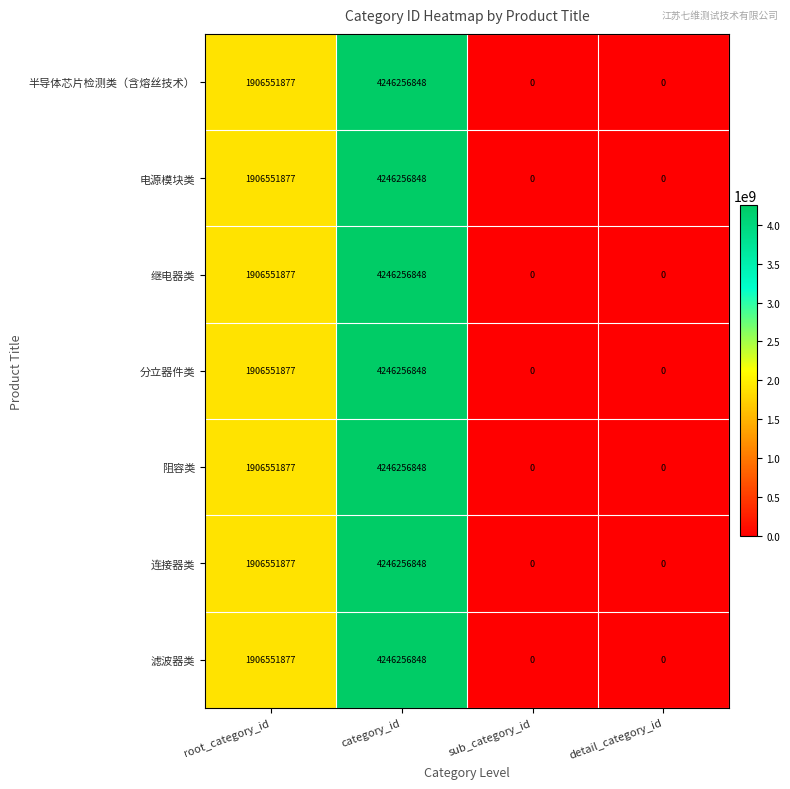

Read the 连接器类 value at category_id, to the nearest 50.

4246256850